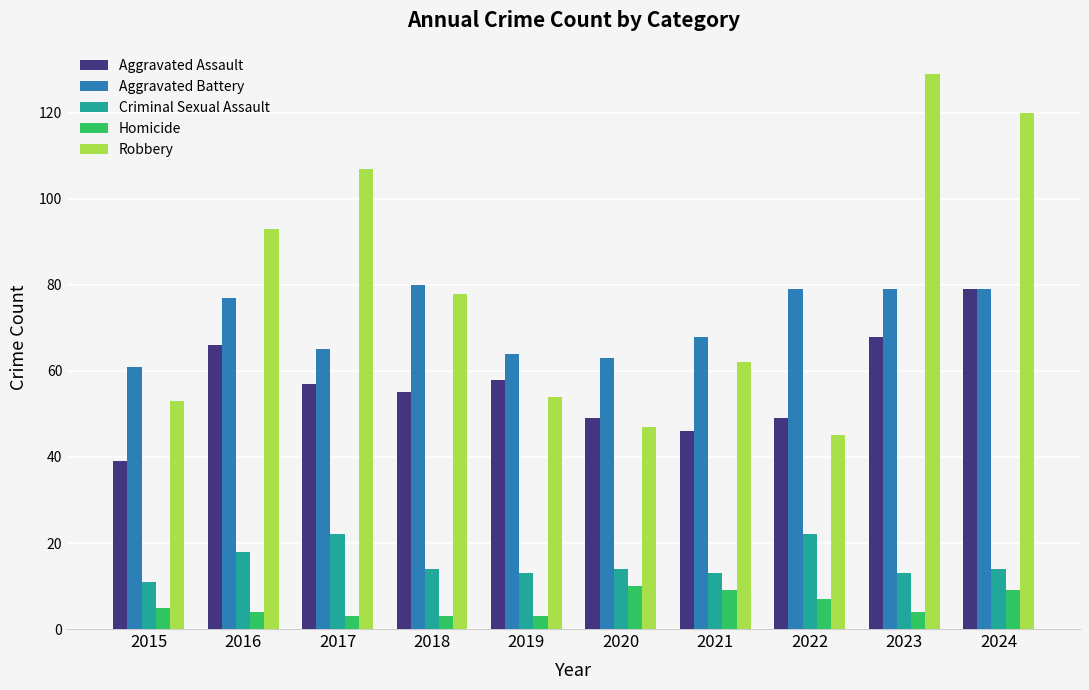

At how many categories does at least one series exceed 98?

3